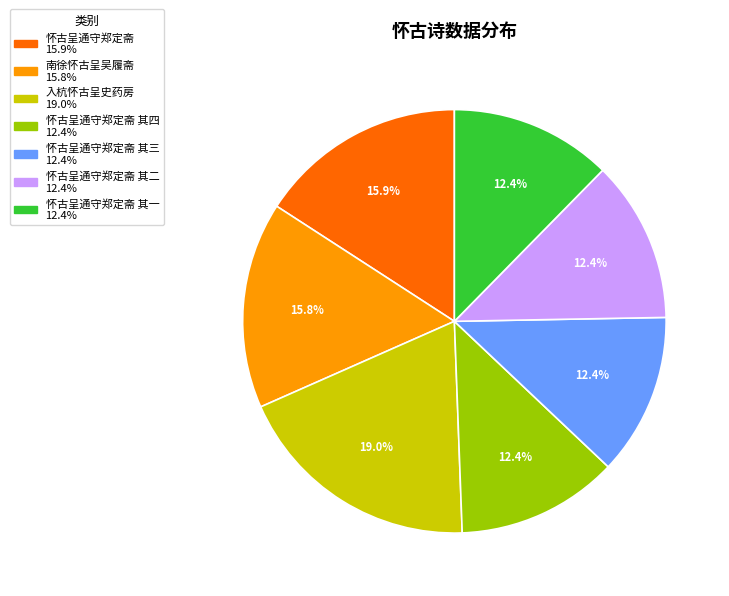

Is there a majority slice in this chart?

No